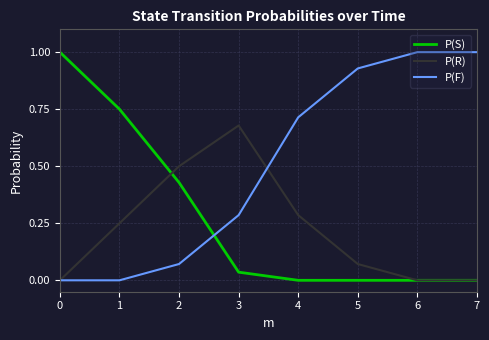

True or false: P(F) and P(S) intersect in this chart.

True